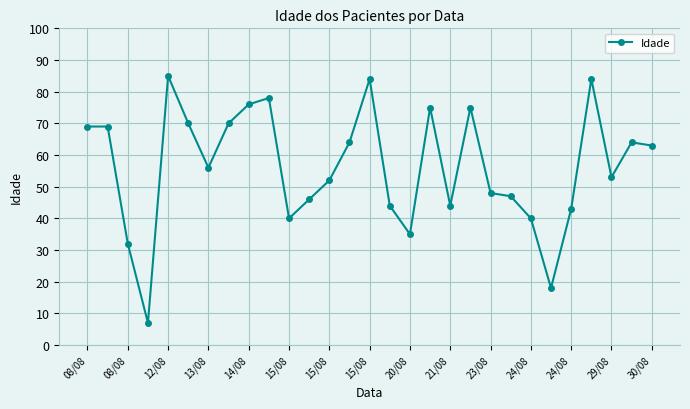

What is the difference between the maximum and minimum values?

78